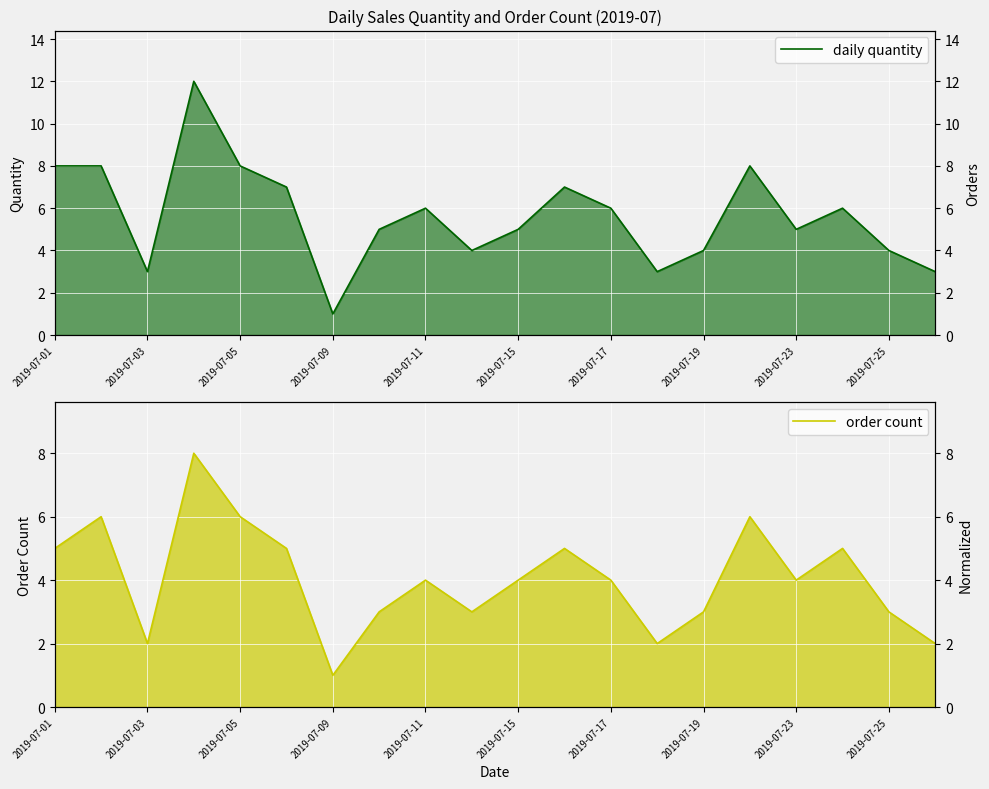

Between 2019-07-09 and 10, which series saw the biggest shift?

daily quantity